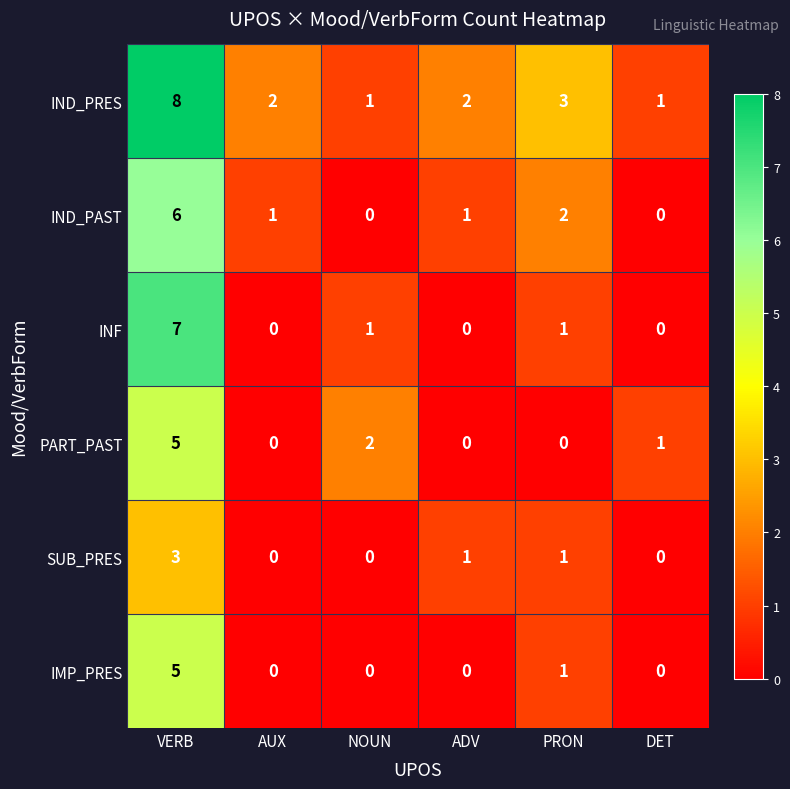

The INF series shows -3 at AUX. True or false?

False